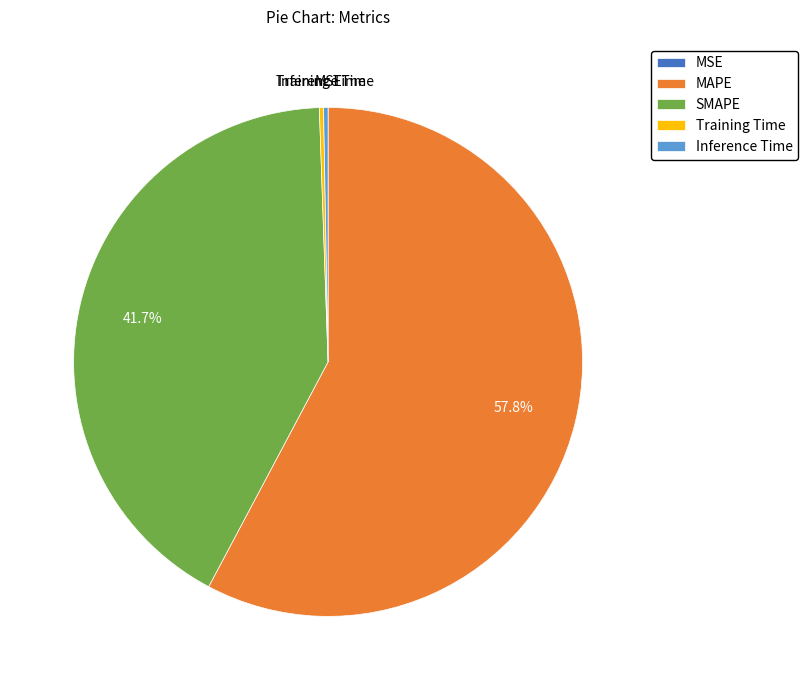

Between Inference Time and SMAPE, which is larger?

SMAPE